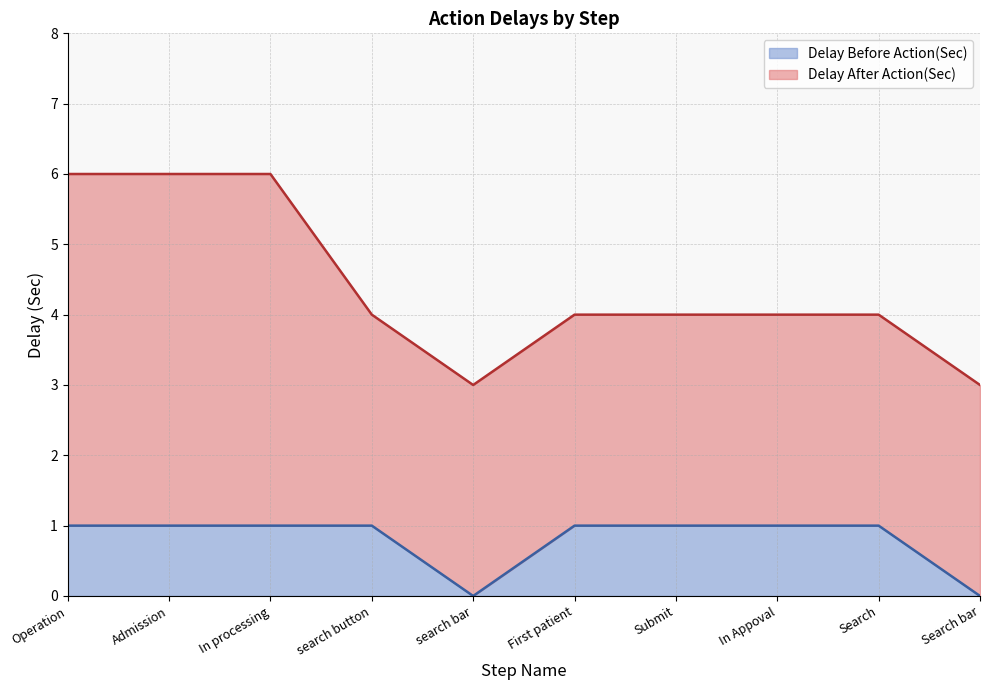

Does the chart display data point markers on the line(s)?

No